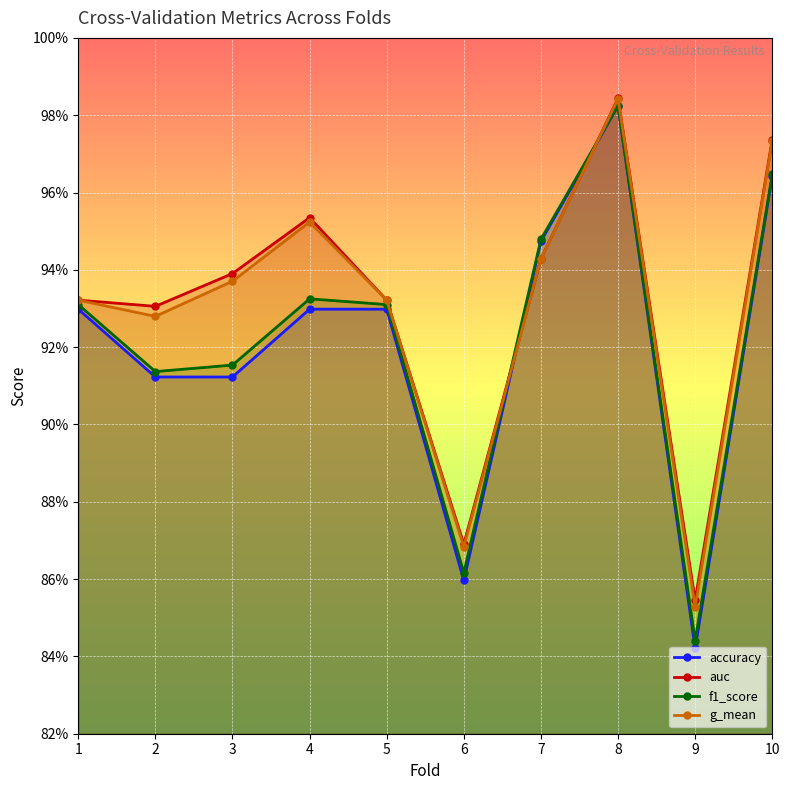

True or false: auc has a value of 1.7 at 1.

False